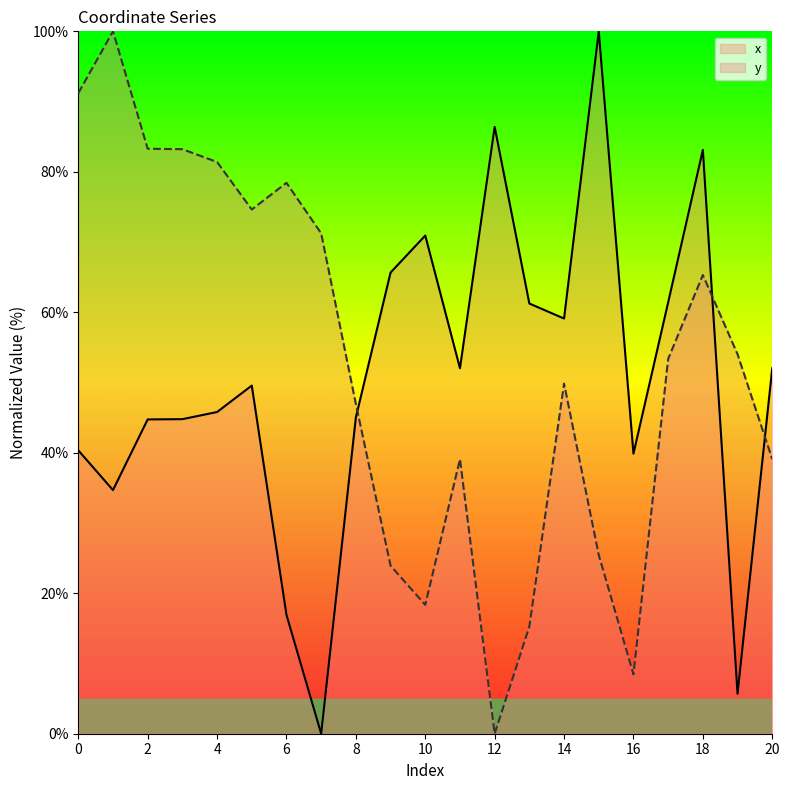

Reading left to right, what are all the values shown in this chart?

x: 40.3	34.7	44.7	44.8	45.8	49.6	16.9	0.0	45.0	65.7	70.9	52.0	86.4	61.2	59.1	100.0	39.9	61.4	83.1	5.7	52.0
y: 91.2	100.0	83.3	83.2	81.4	74.6	78.4	71.2	46.9	23.9	18.3	39.1	0.0	15.3	49.9	25.4	8.5	53.4	65.3	54.0	39.1